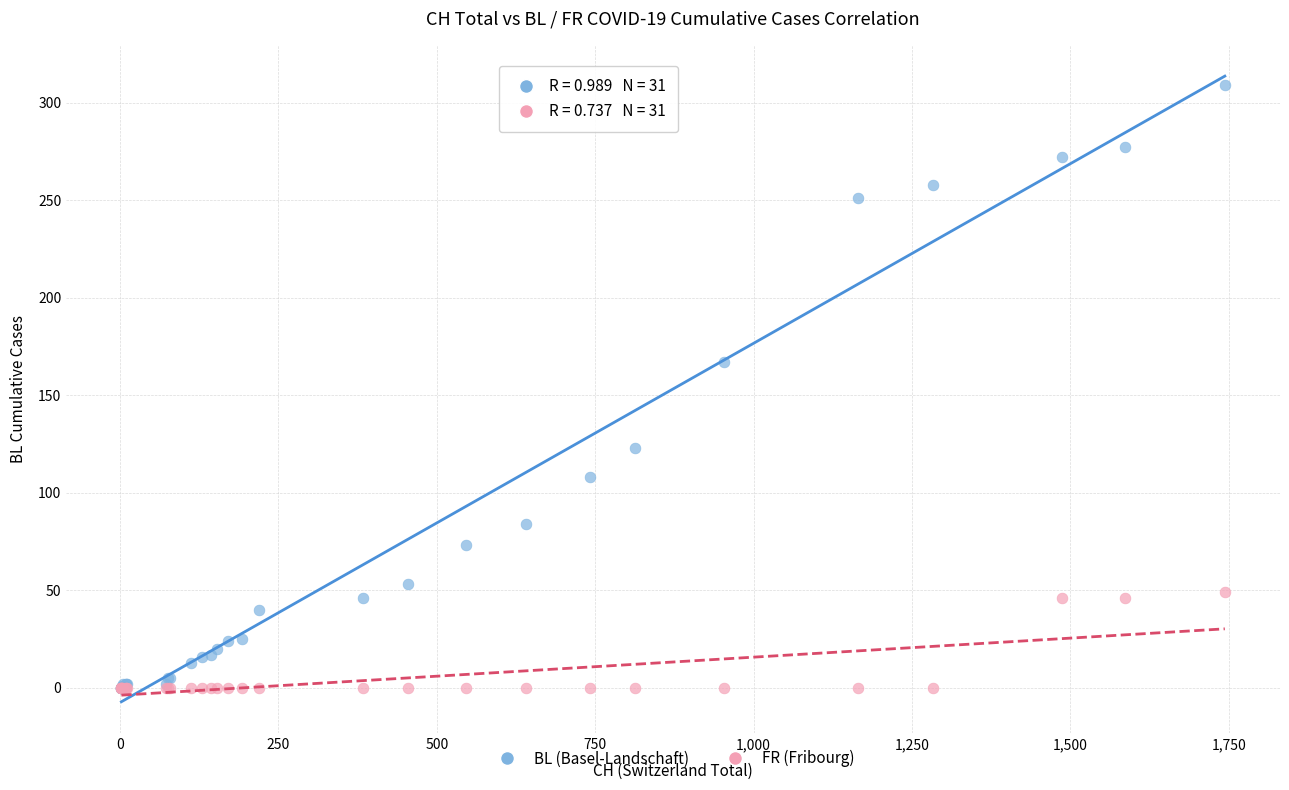

Across all series, what Y value is closest to 154?

167